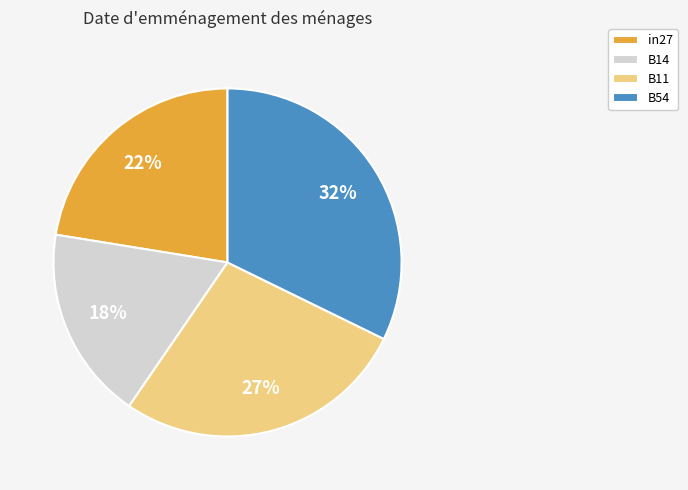

Does any single category account for the majority?

No